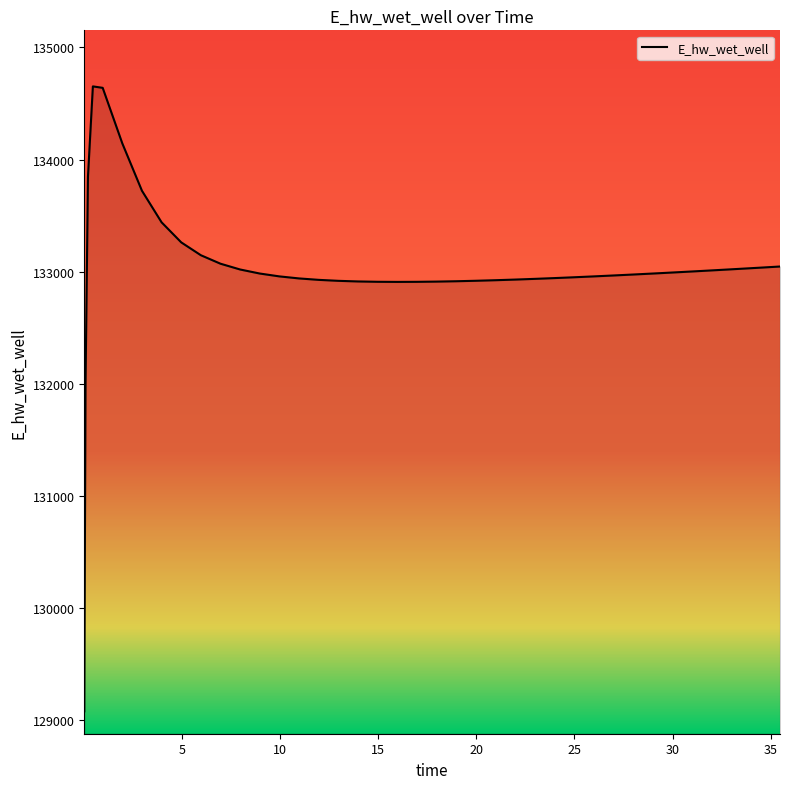

What is the difference between the maximum and minimum values?

5573.0